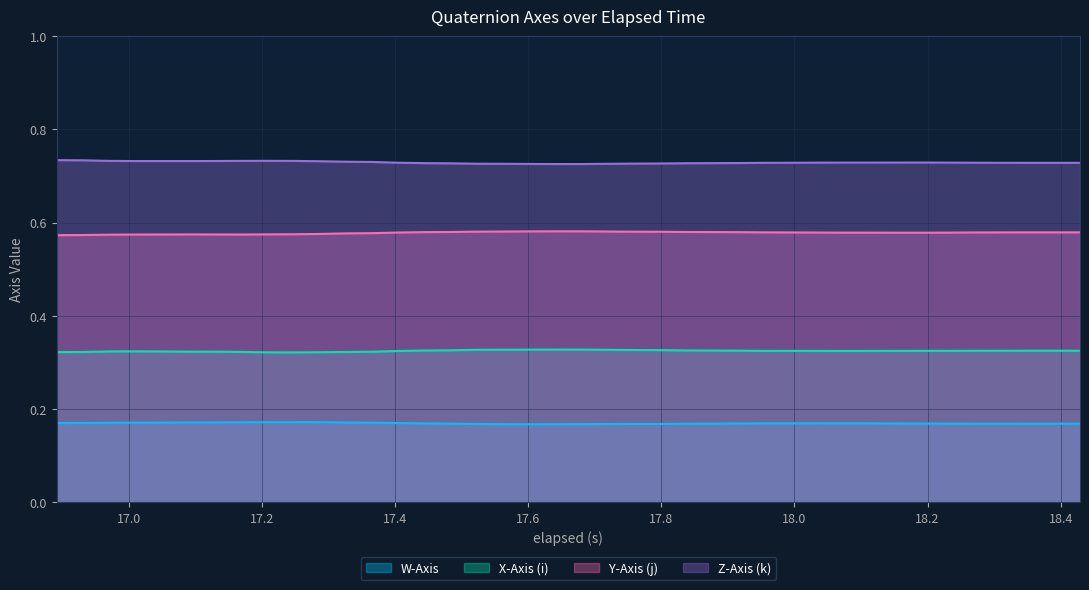

List the series in order of their overall mean, highest first.

Z-Axis (k), Y-Axis (j), X-Axis (i), W-Axis